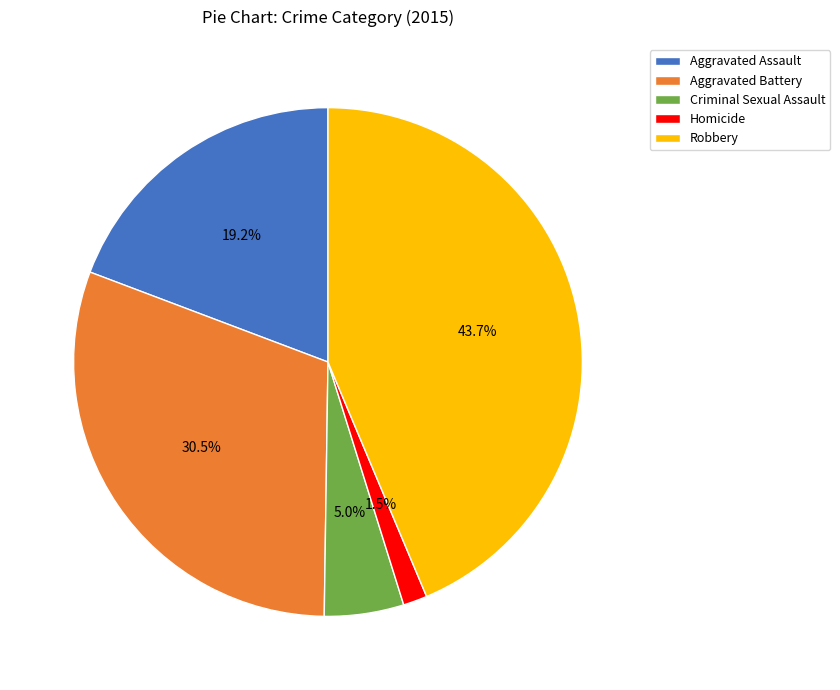

Rank the categories by value from highest to lowest.

Robbery, Aggravated Battery, Aggravated Assault, Criminal Sexual Assault, Homicide